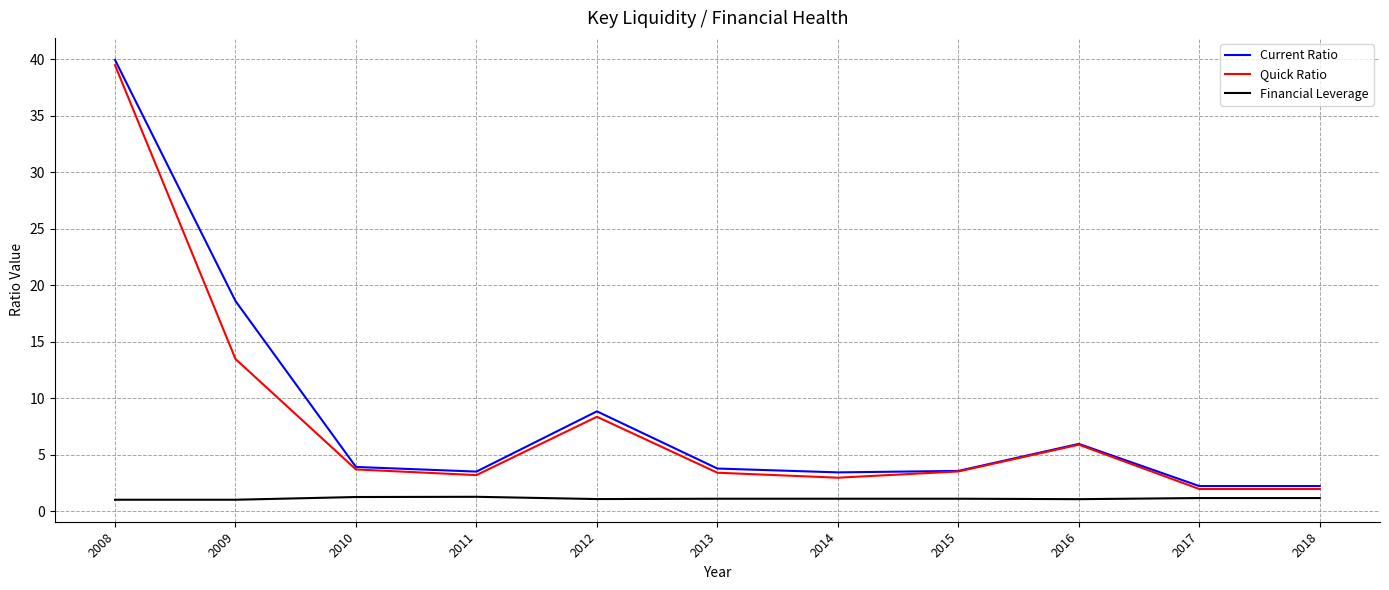

Is the value of Current Ratio at 2010 greater than the value of Quick Ratio at 2018?

Yes